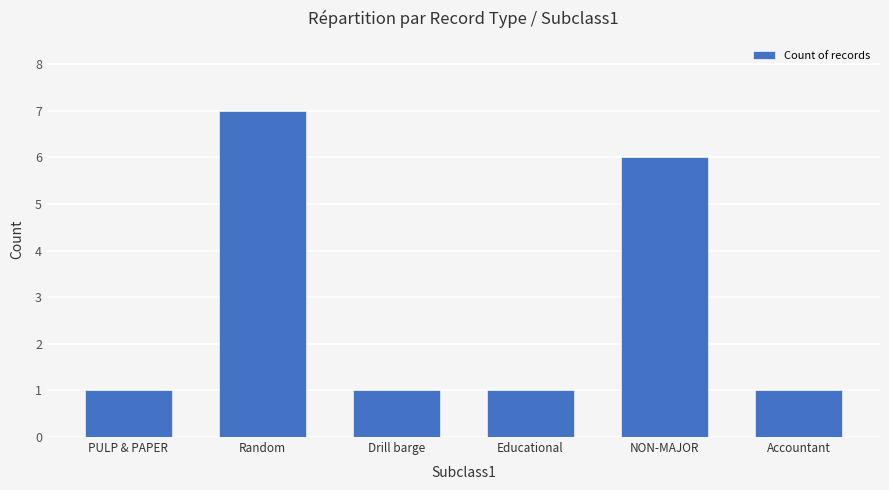

True or false: the data shows 10 at NON-MAJOR.

False